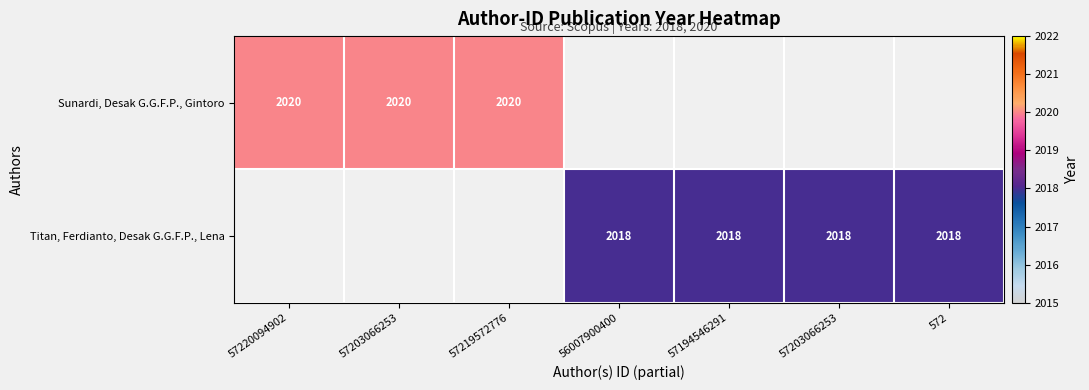

What is the approximate value of Titan, Ferdianto, Desak G.G.F.P., Lena at 572?

2018.0